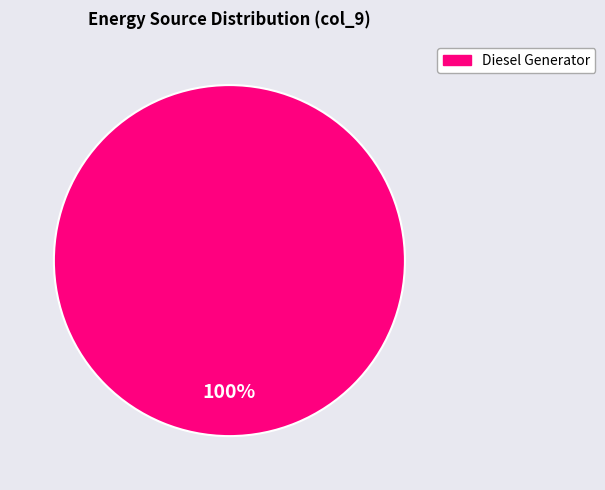

Is there any slice that represents more than half of the pie?

Yes